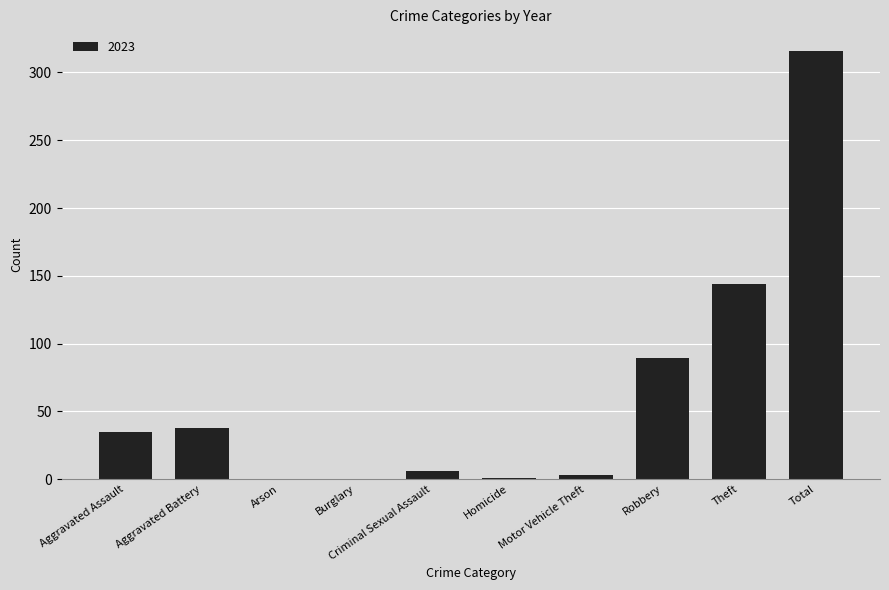

Where is the data nearest to the value 158?

Theft